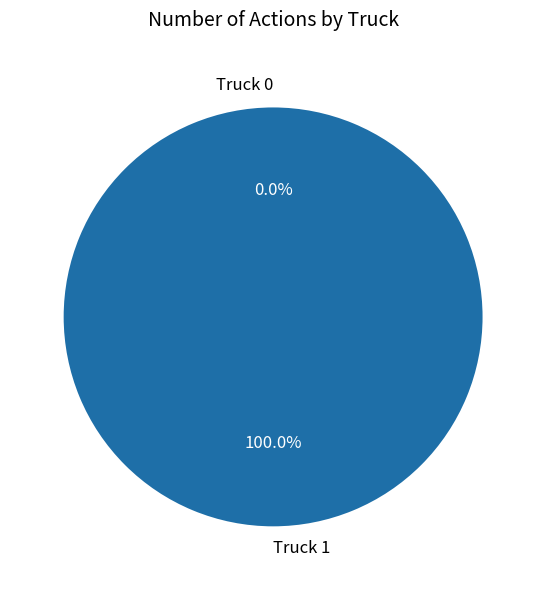

To the nearest percent, what percentage of the pie is Truck 1?

100%